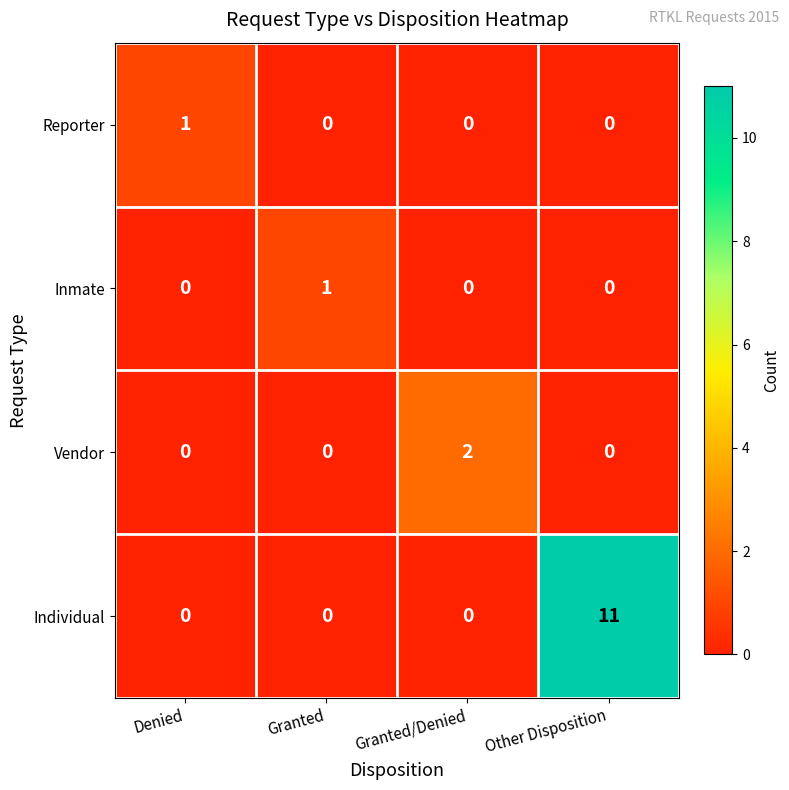

Which category has the highest value across all series?

Other Disposition